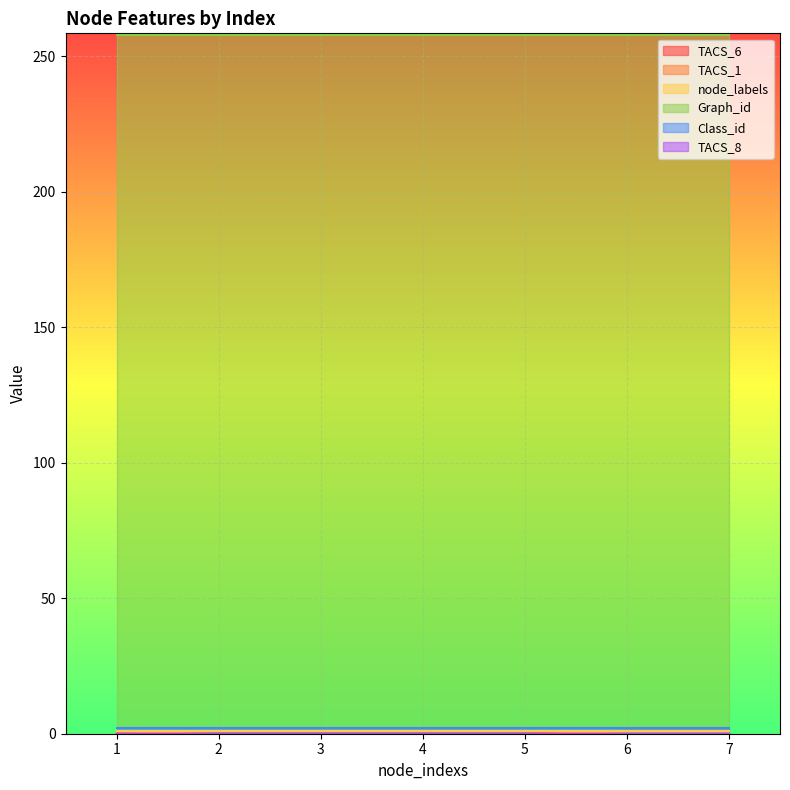

At which category is the sum across all series the highest?

2